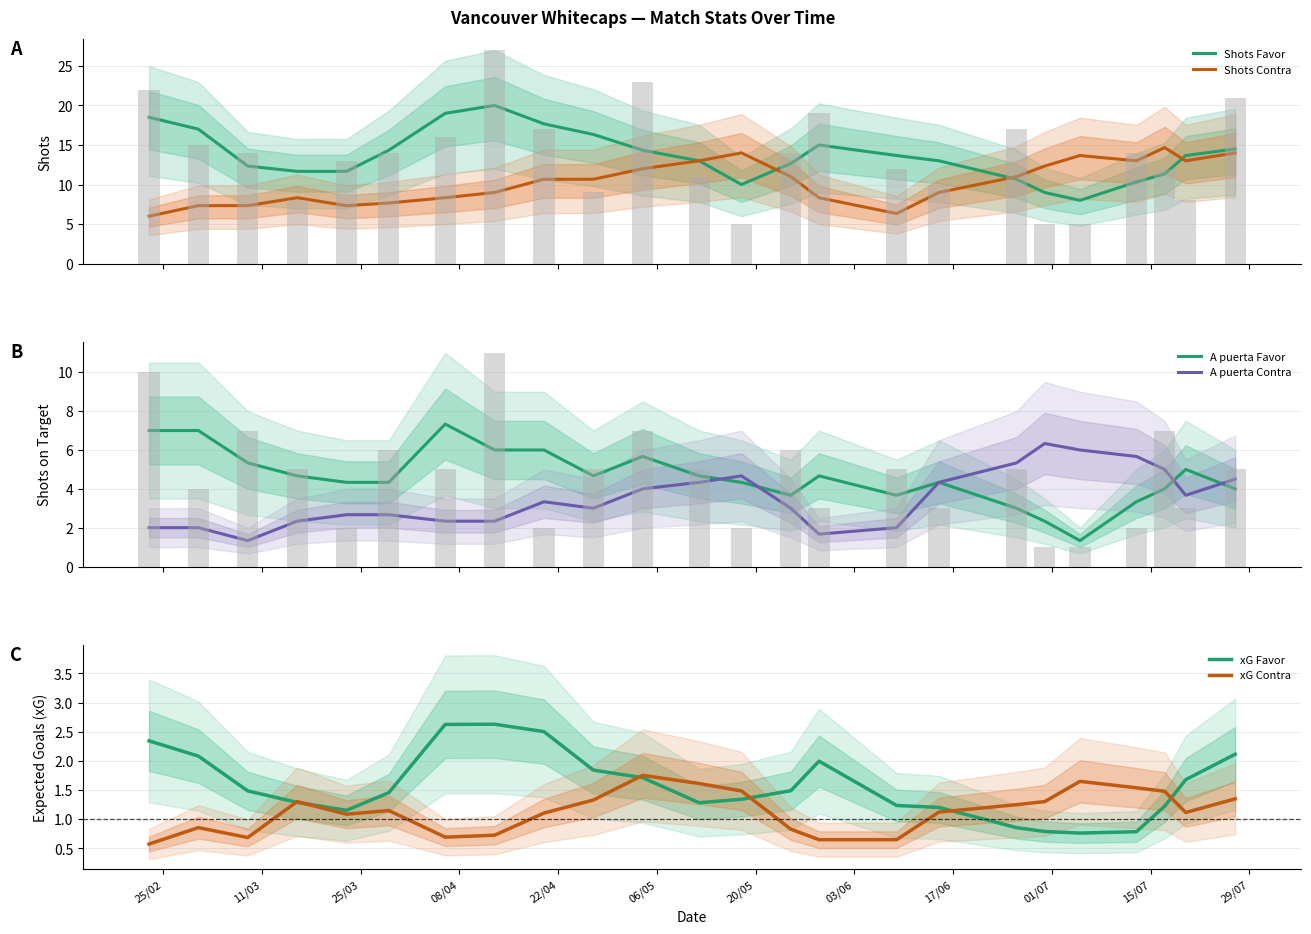

Are the bars horizontal?

No